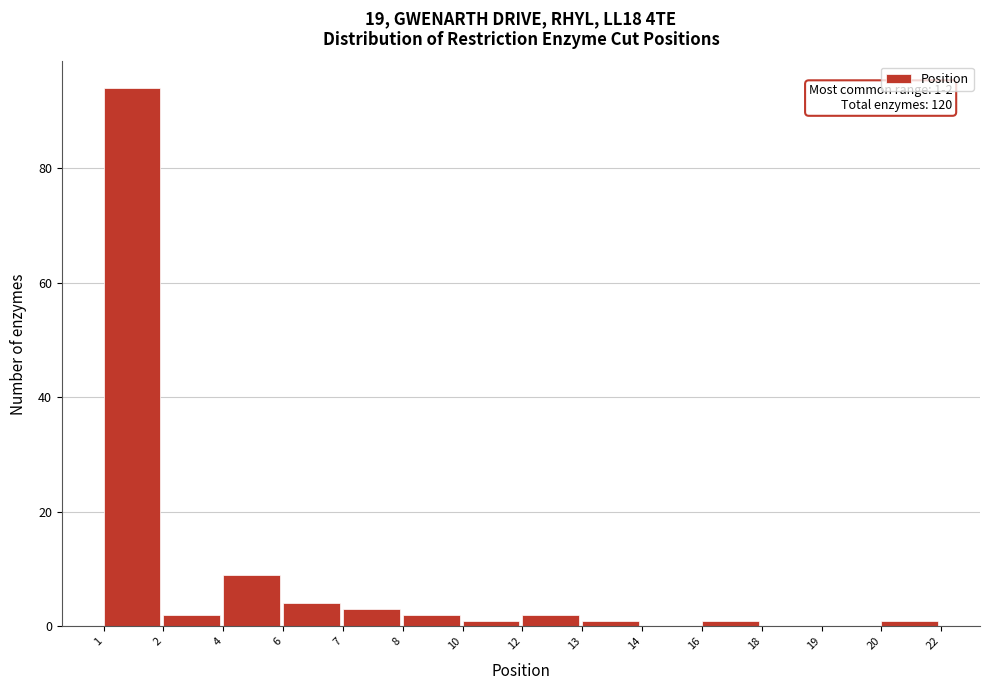

Reading right to left, transcribe all the data shown in this chart.

20=1	19=0	18=0	16=1	14=0	13=1	12=2	10=1	8=2	7=3	6=4	4=9	2=2	1=94